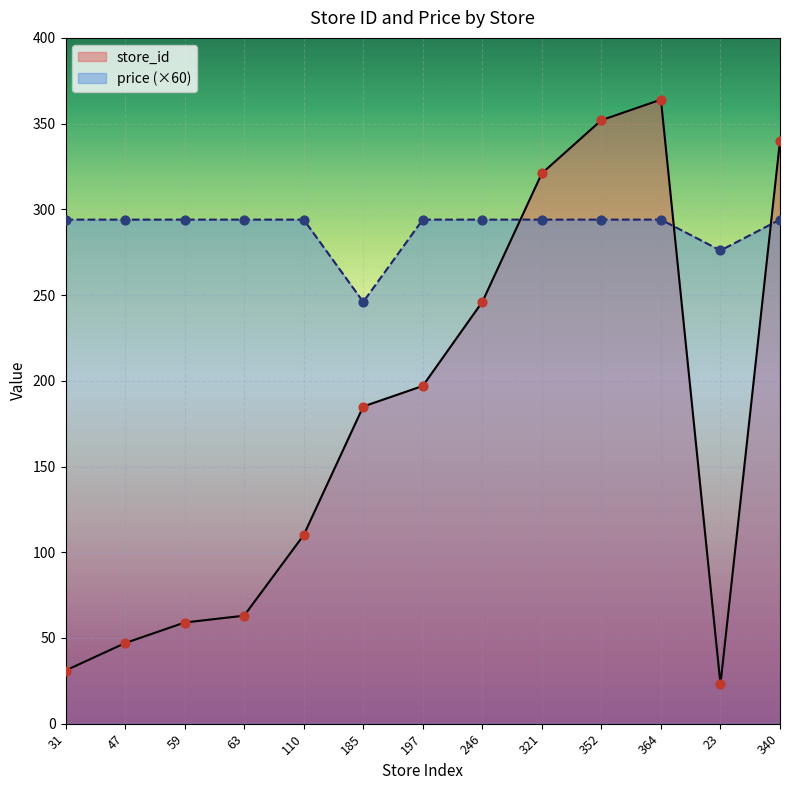

Which series reaches the minimum Y coordinate?

store_id